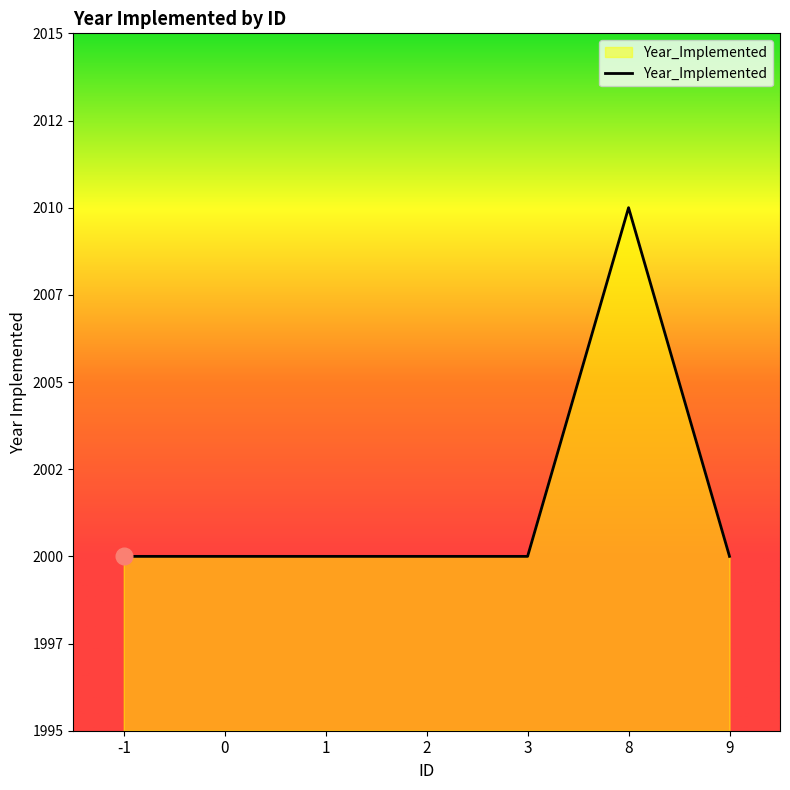

What is the smallest value displayed?

2000